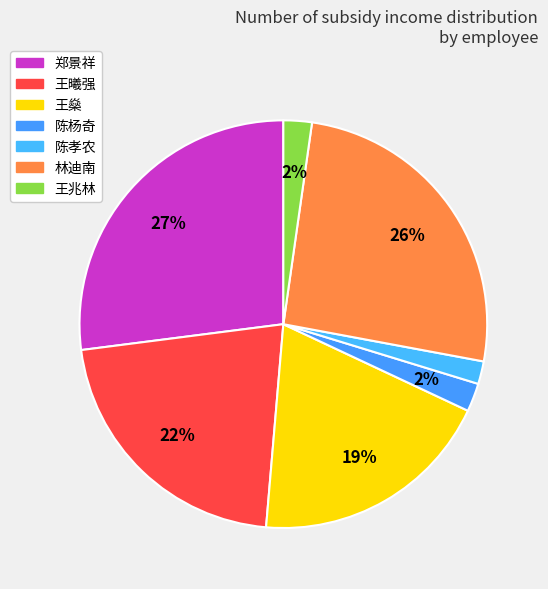

Which category has the smallest portion of the pie?

陈孝农